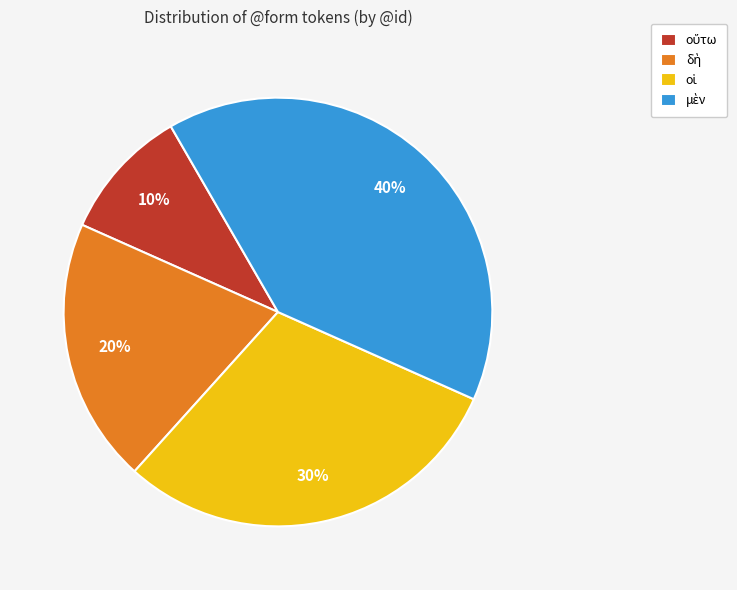

To the nearest percent, what is the difference between the largest and smallest slice percentages?

30%